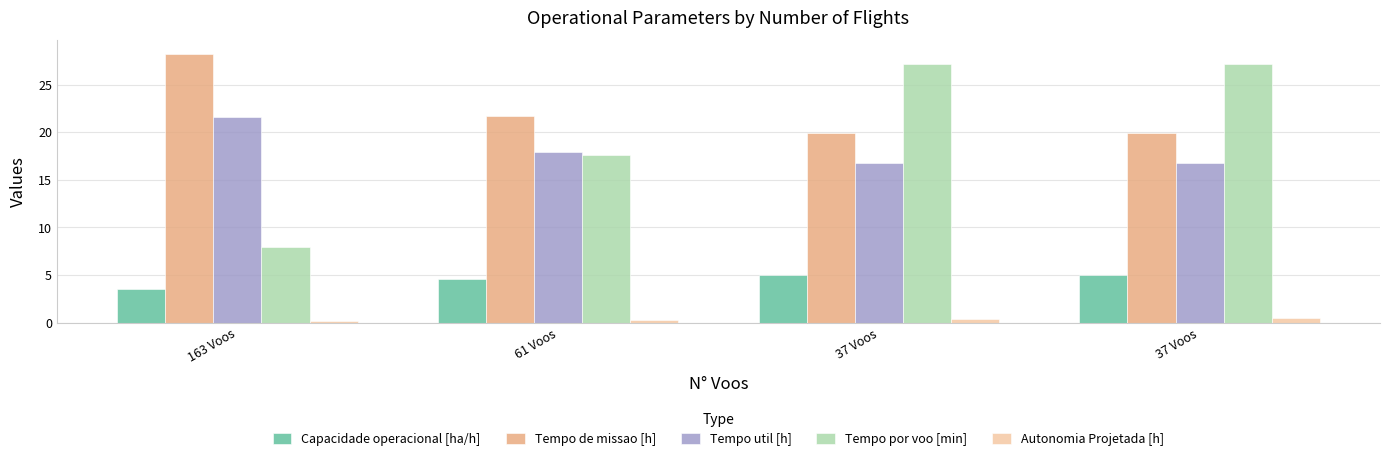

List the labels in order of Tempo de missao [h] value, largest first.

163 Voos, 61 Voos, 37 Voos, 37 Voos